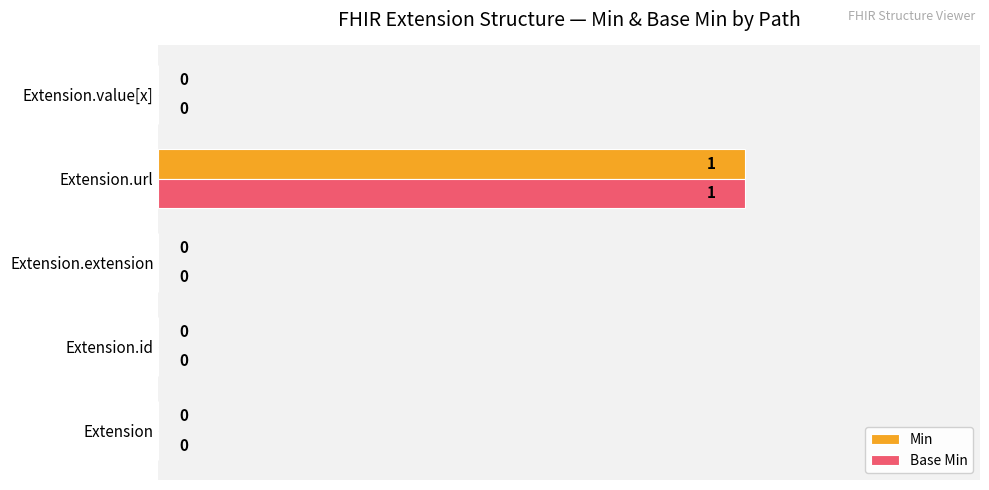

How many values in the Base Min series exceed 0?

1